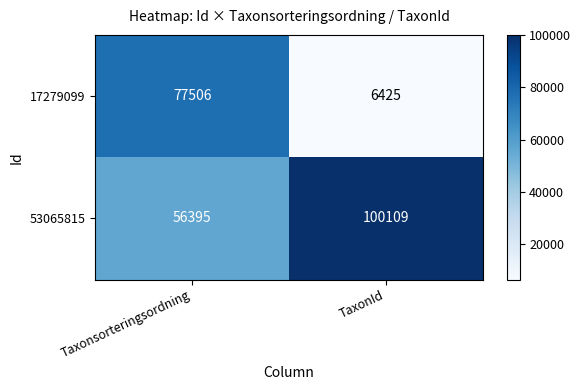

Reading left to right, what are all the values shown in this chart?

17279099: 77506	6425
53065815: 56395	100109